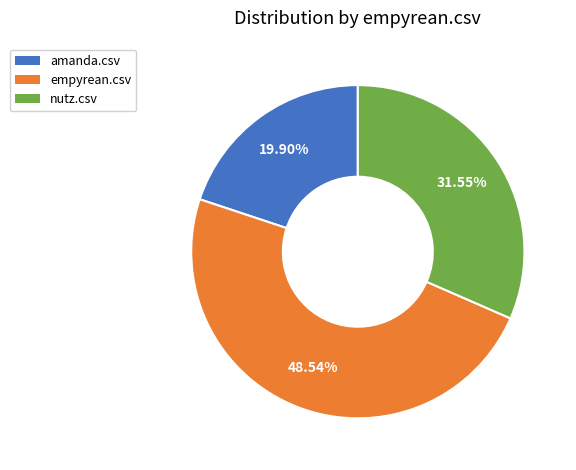

The nutz.csv slice represents 32% of the pie. True or false?

True